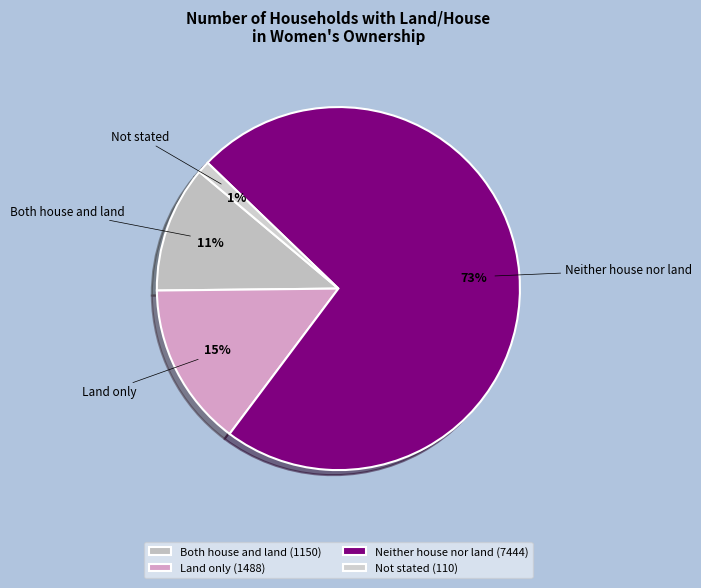

Is the sum of Neither house nor land and Not stated greater than half?

Yes